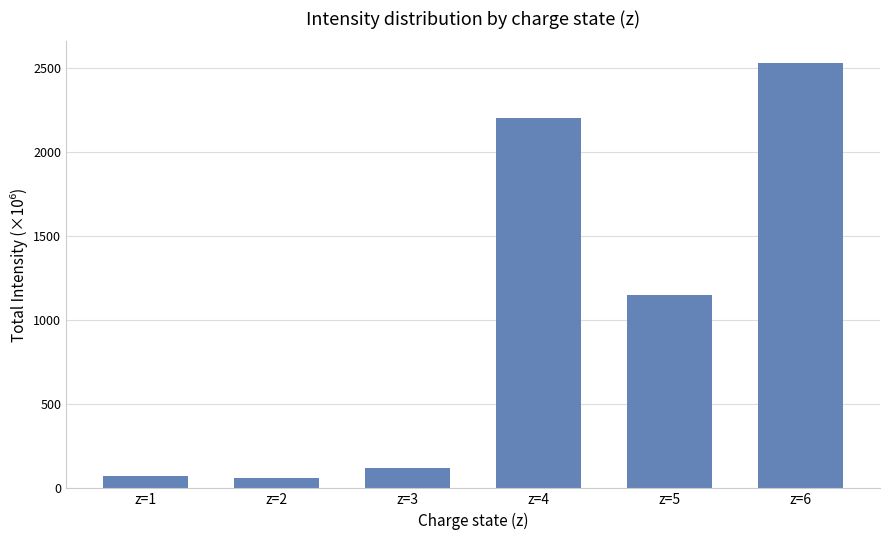

What is the change in value from z=2 to z=4?

+2139.4